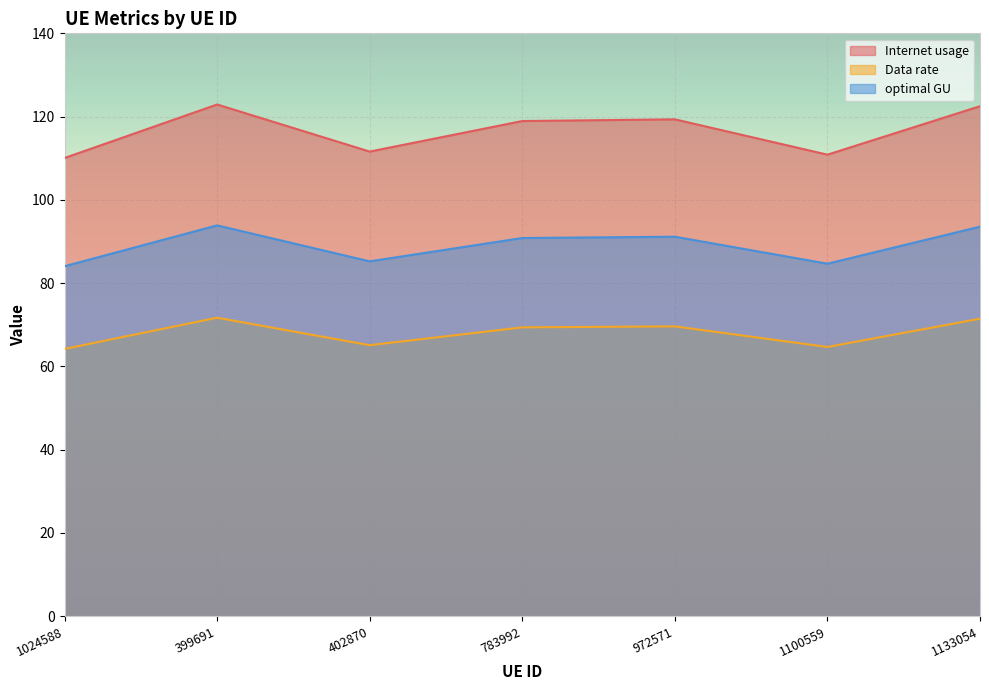

List the series in order of their overall mean, lowest first.

Data rate, optimal GU, Internet usage